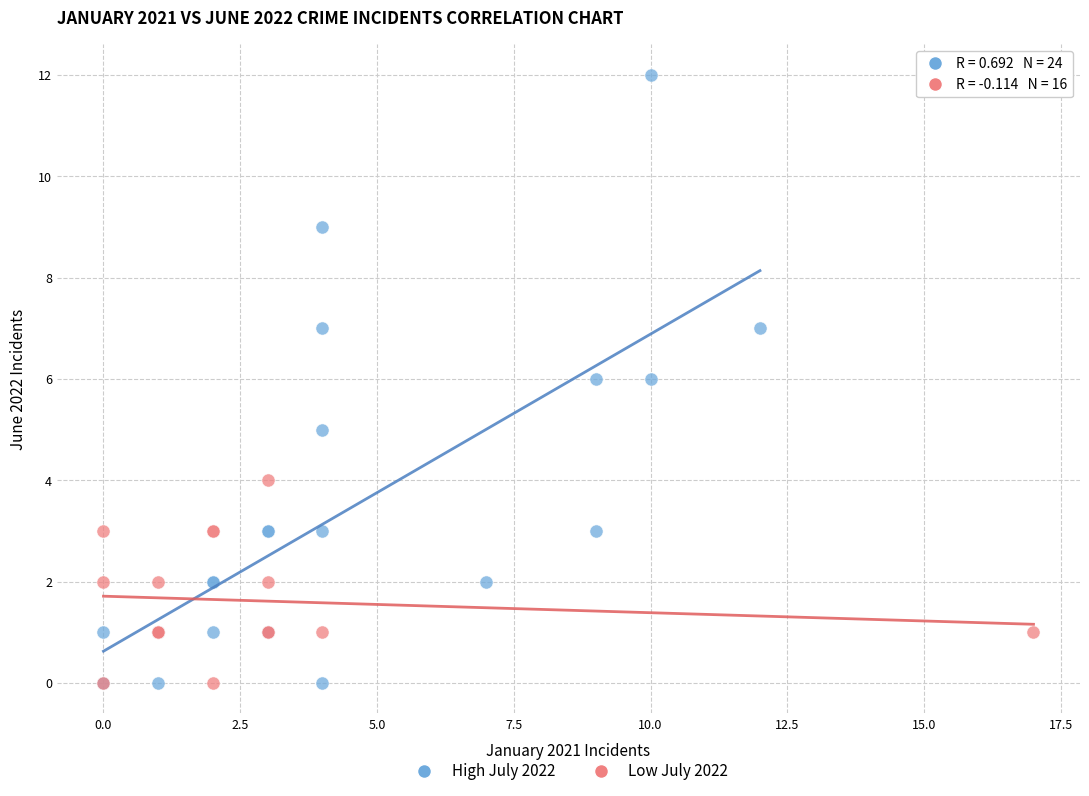

Which series has the widest spread of Y values?

High July 2022